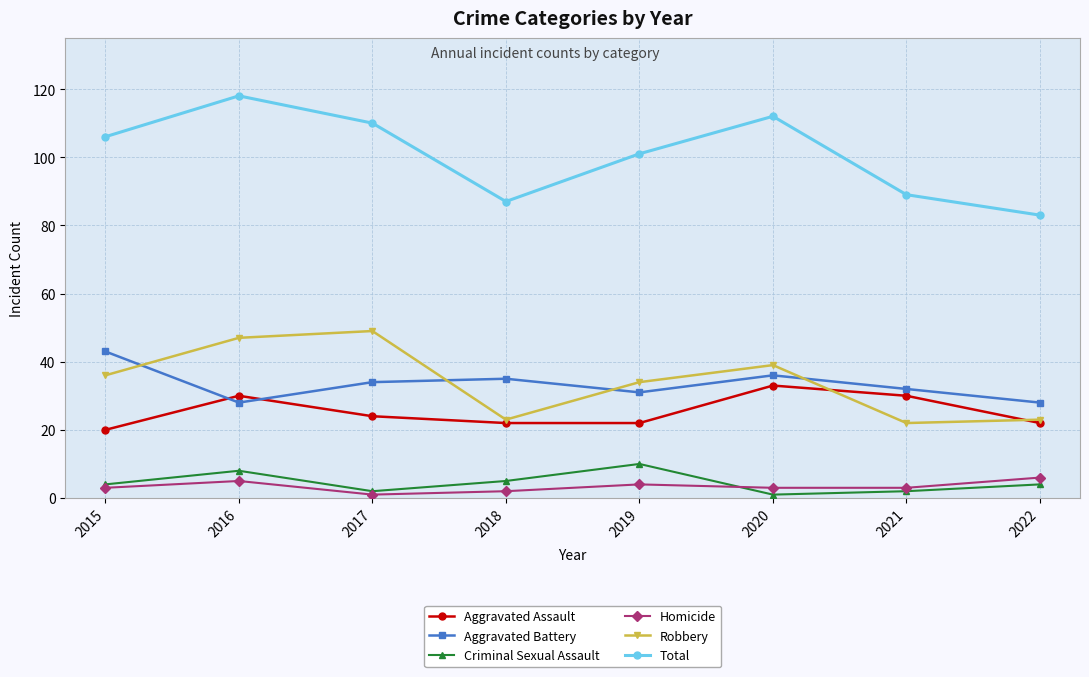

True or false: Robbery and Aggravated Battery intersect in this chart.

True